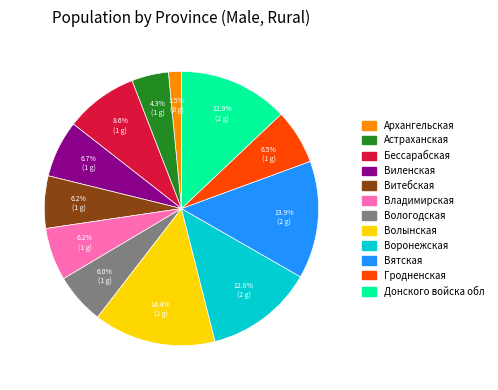

Does any single category account for the majority?

No